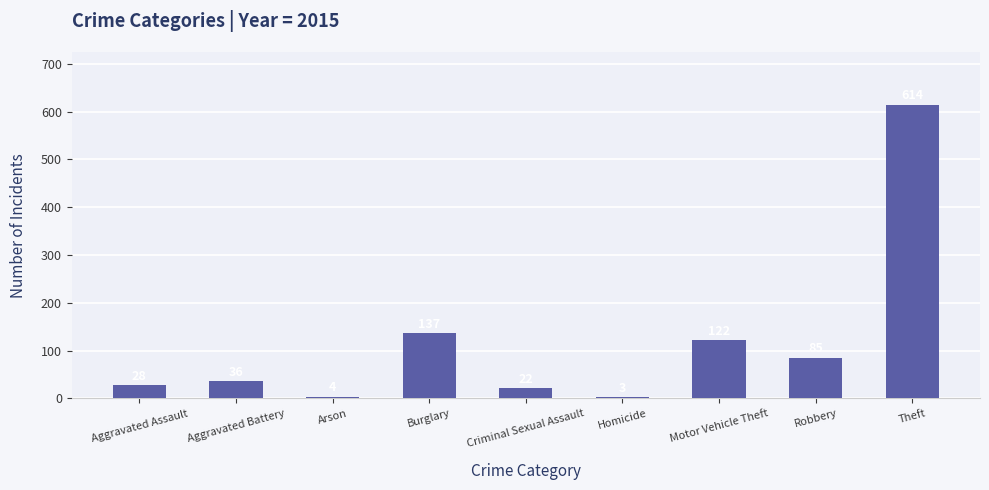

How many distinct data groups are displayed?

1